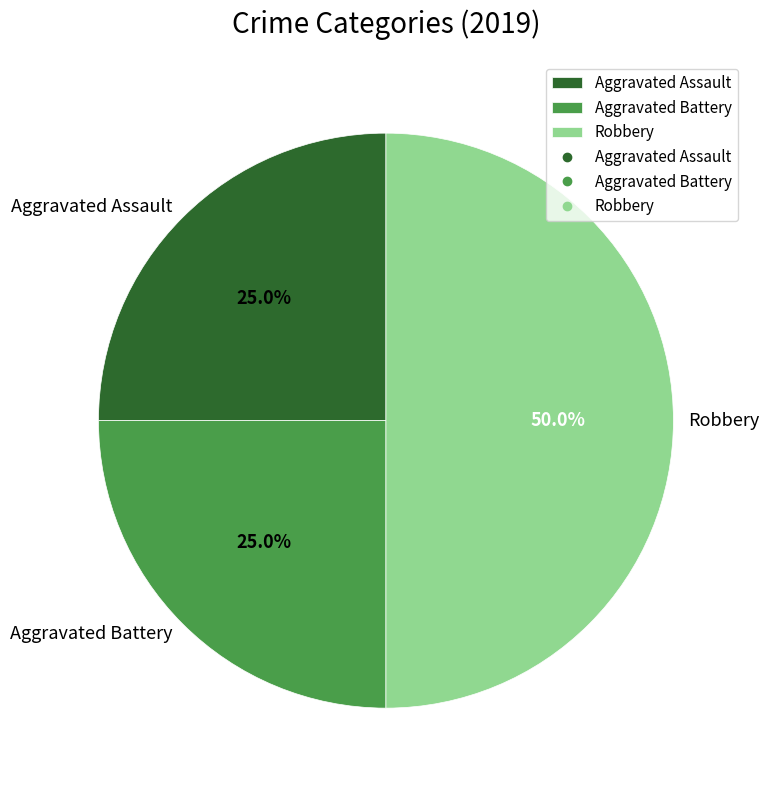

The Aggravated Assault slice represents 25% of the pie. True or false?

True